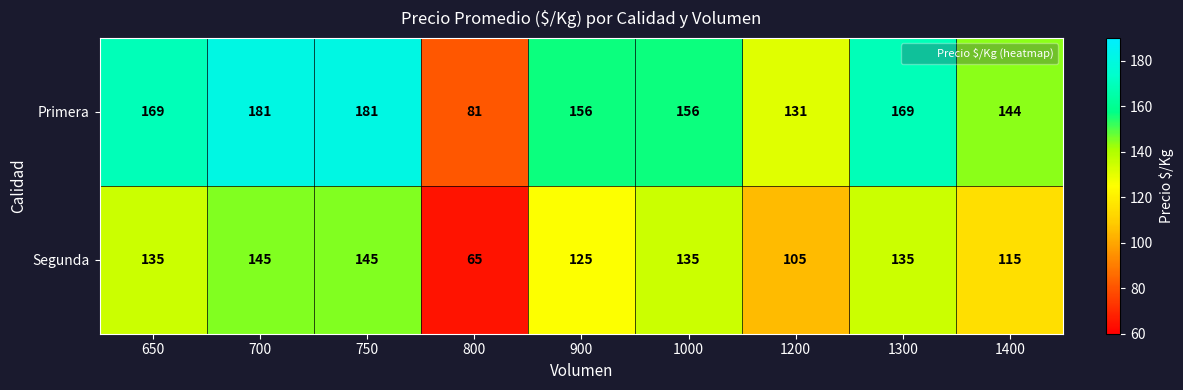

What is the difference between the second highest and second lowest values in the Segunda series?

40